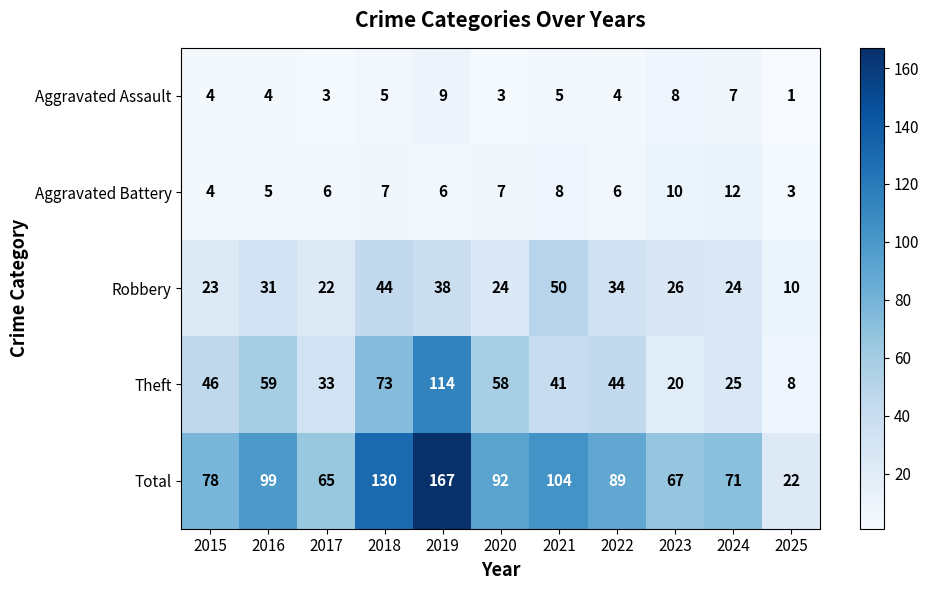

Read the Total value at 2016.

99